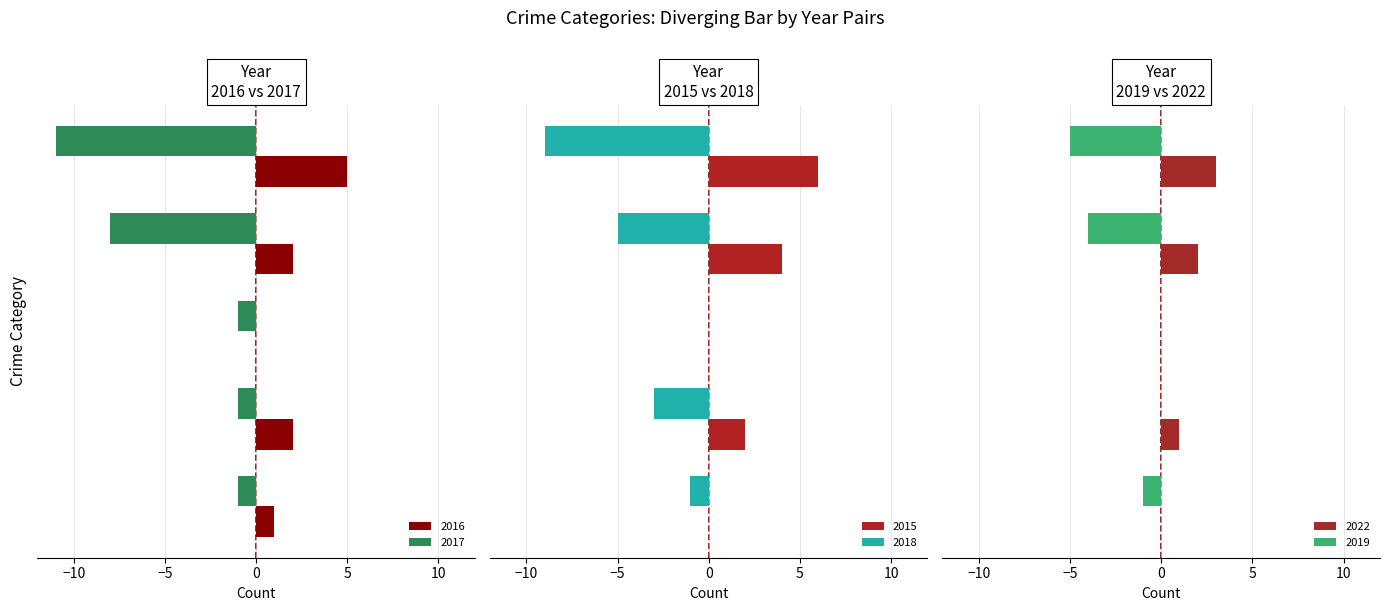

What is the sum of the 2018 values at Total and Robbery?

-14